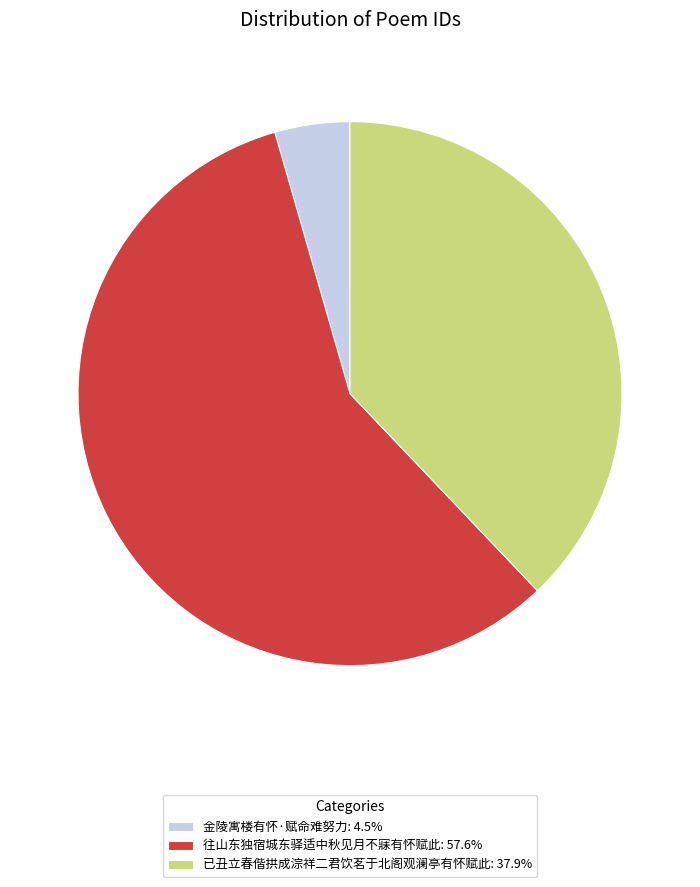

Does 金陵寓楼有怀·赋命难努力: 4.5% account for over 50% of the chart?

No